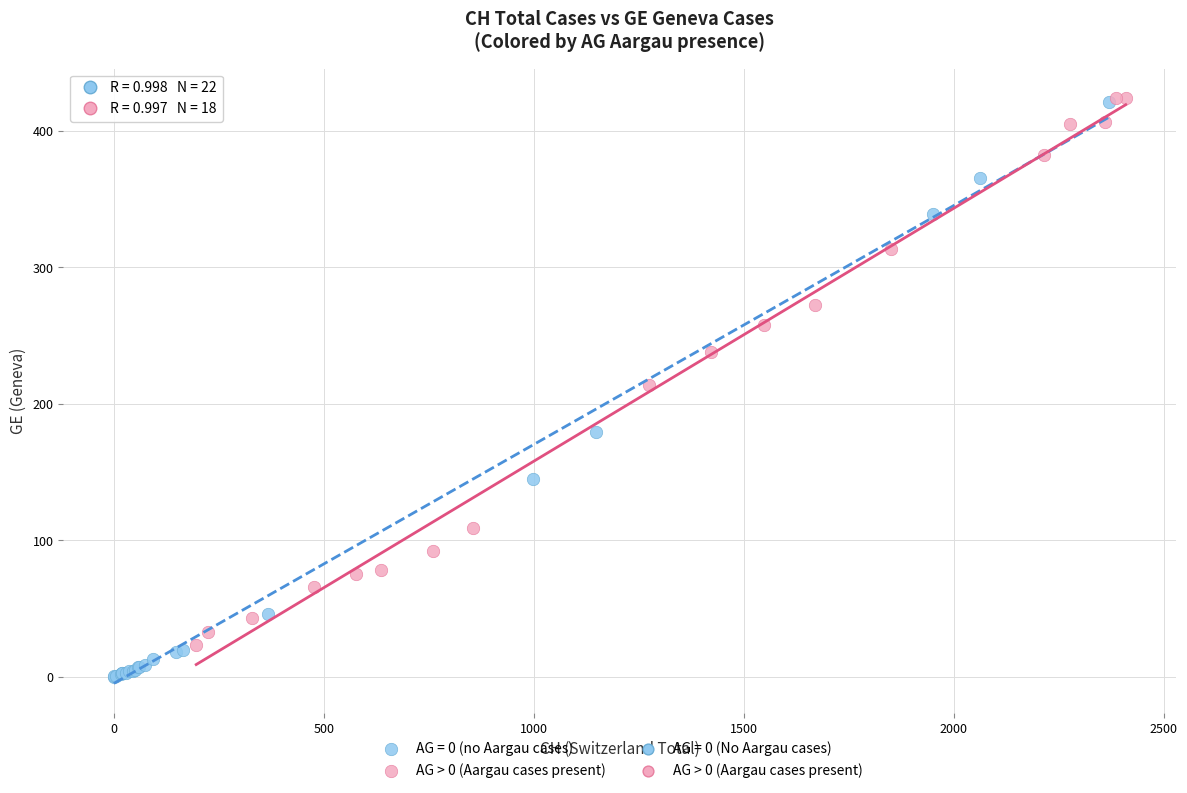

Which series has the widest spread of Y values?

AG = 0 (no Aargau cases)